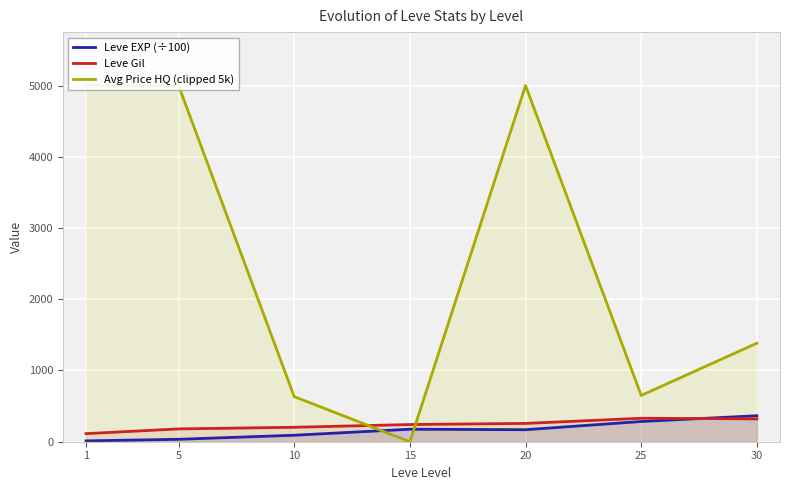

Where do Leve EXP (÷100) and Avg Price HQ (clipped 5k) first cross each other?

10 and 15